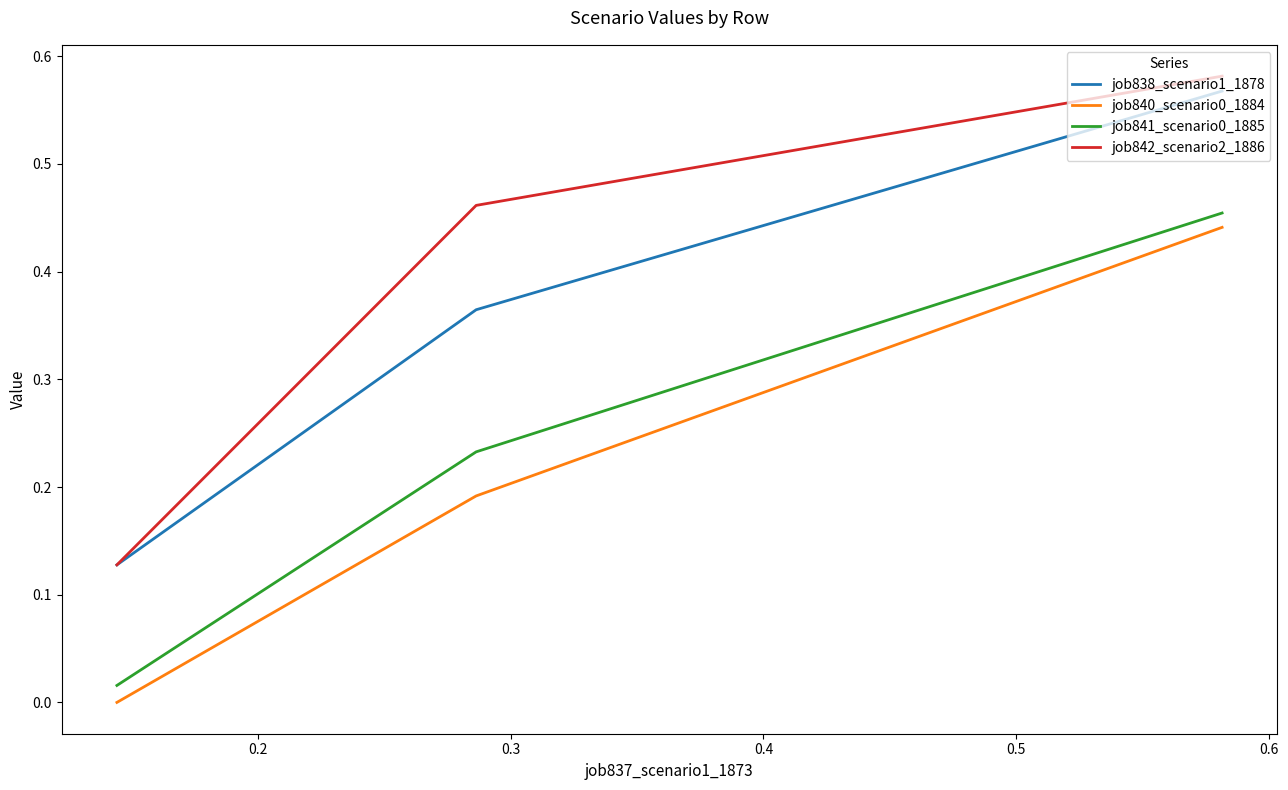

What is the average value of the job841_scenario0_1885 series?

0.2